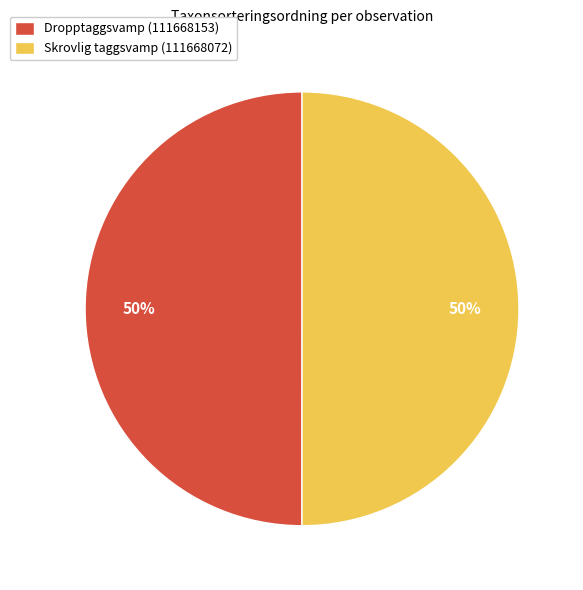

Approximately how many times larger is the value at Dropptaggsvamp (111668153) compared to Skrovlig taggsvamp (111668072)?

1.0